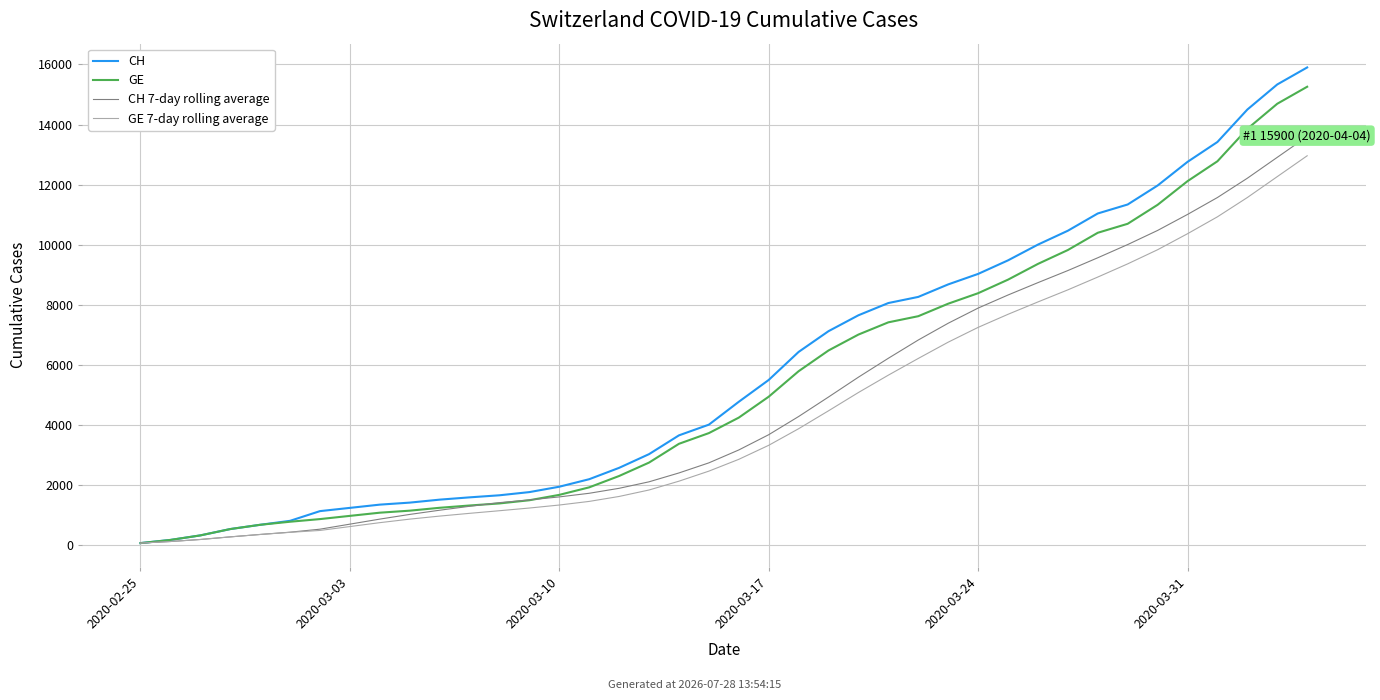

Where does the GE 7-day rolling average series first go above 2860?

20